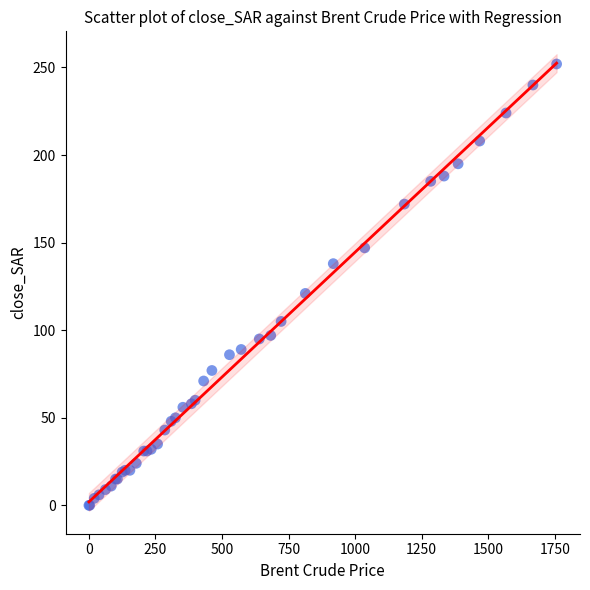

What Y value in the scatter plot is closest to 126?

121